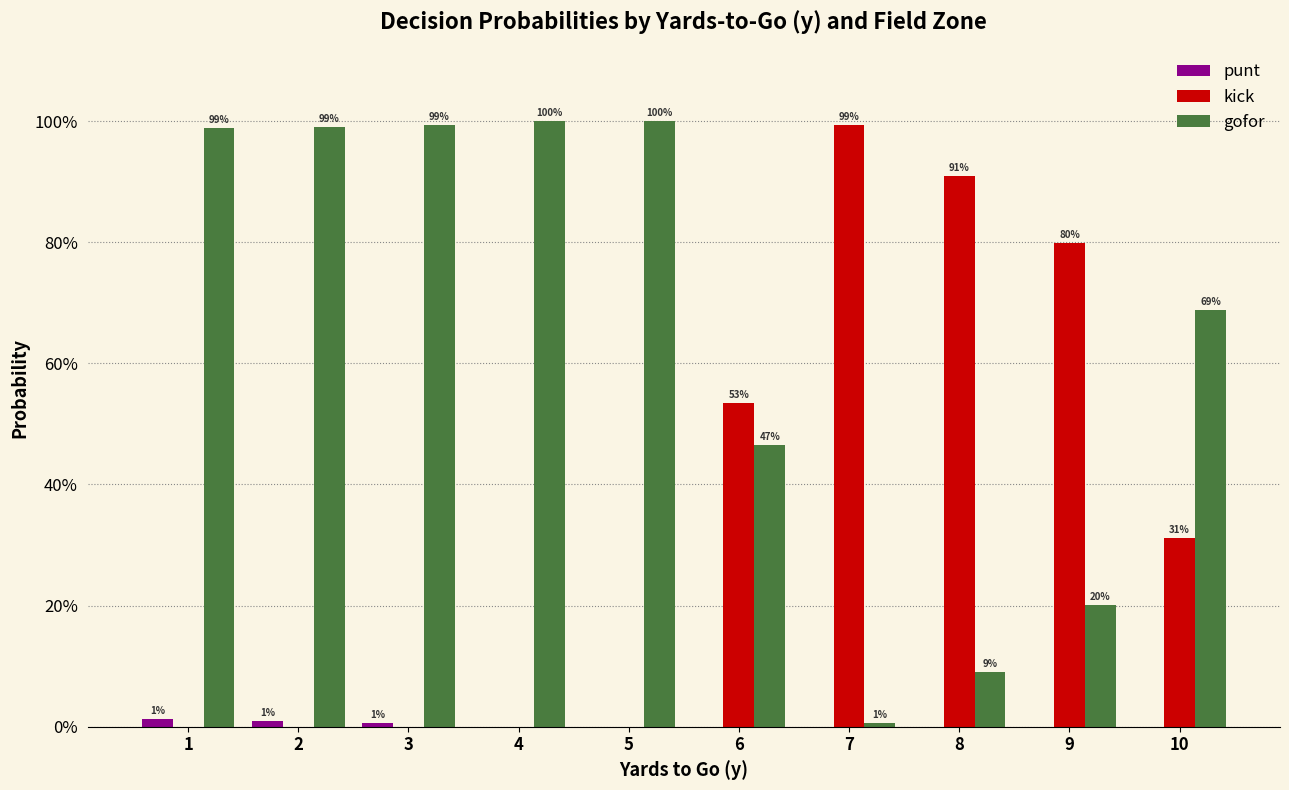

What are all the series names shown in the legend?

punt, kick, gofor